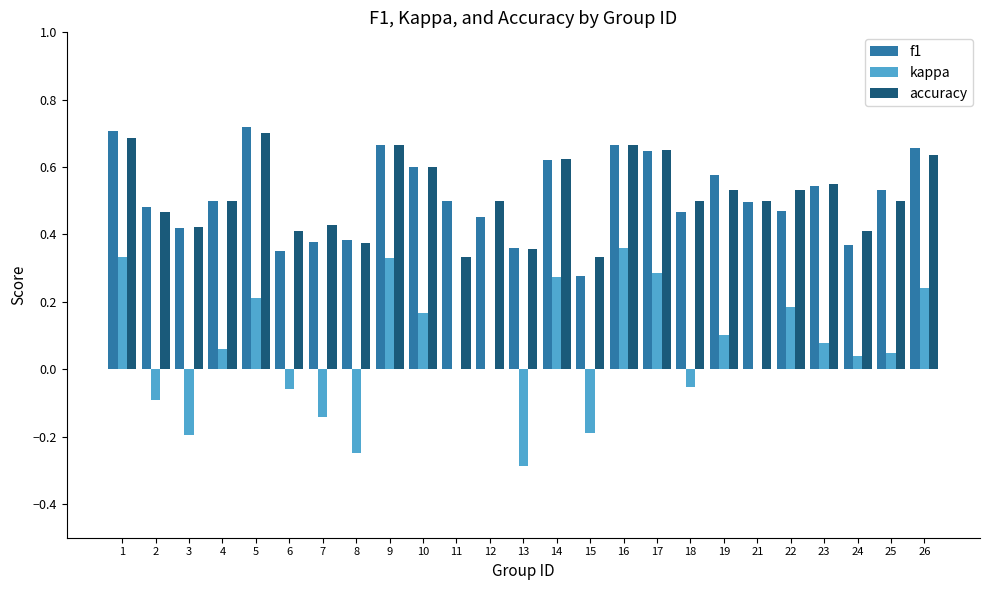

Which series has the widest spread of values?

kappa